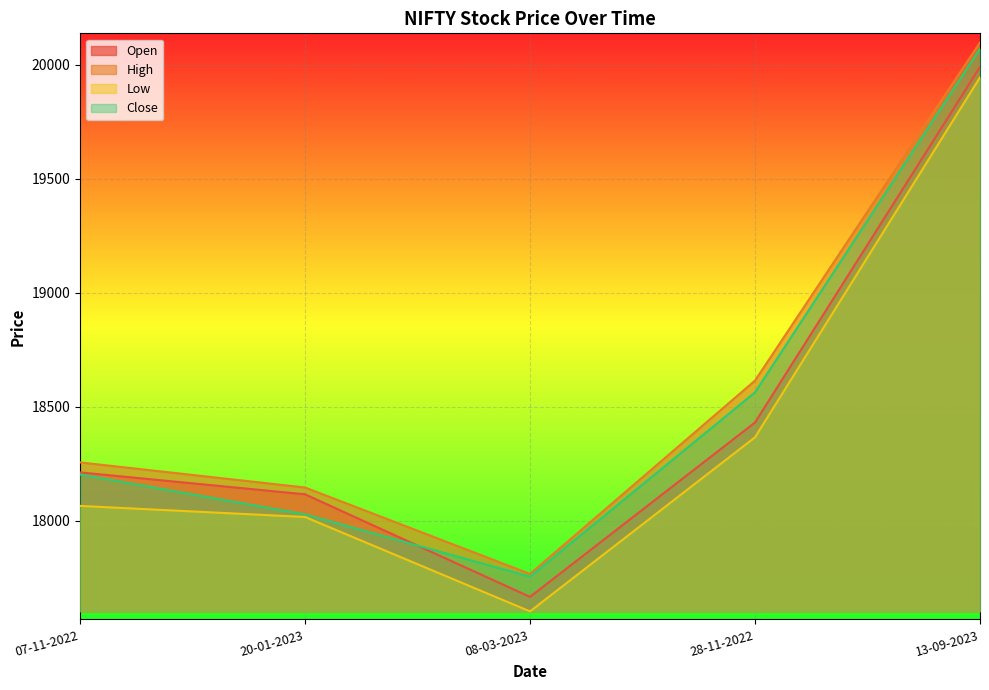

Between 07-11-2022 and 28-11-2022, which is larger?

28-11-2022